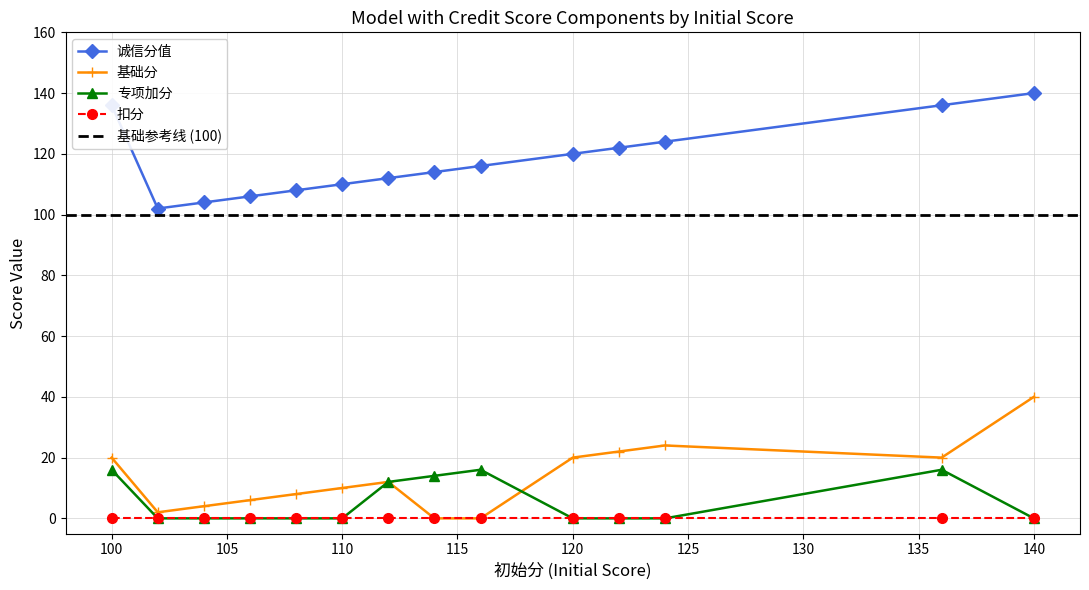

At which category does the chart reach its peak across all series?

140